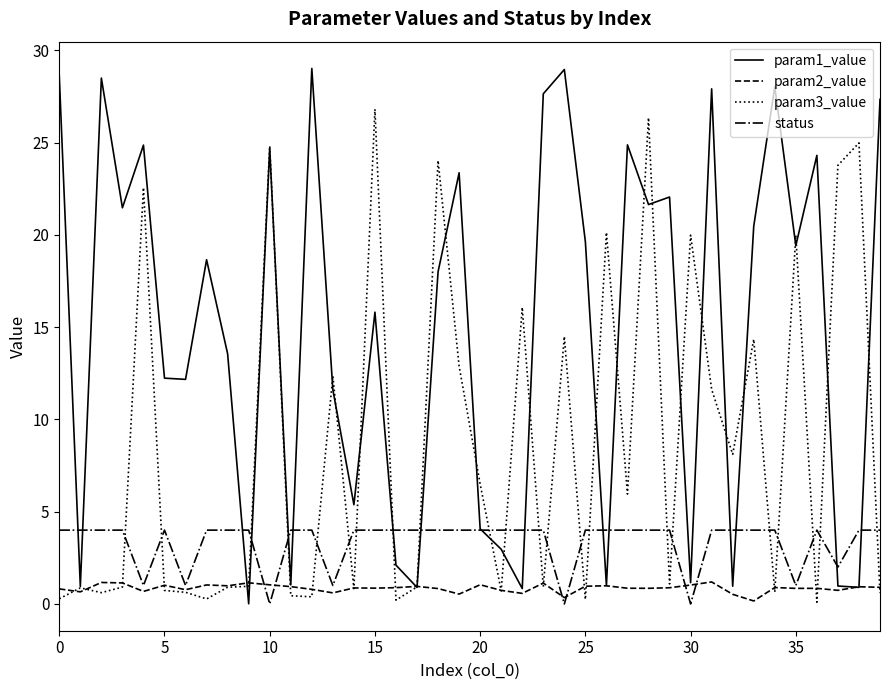

What is the maximum value for param2_value?

1.2